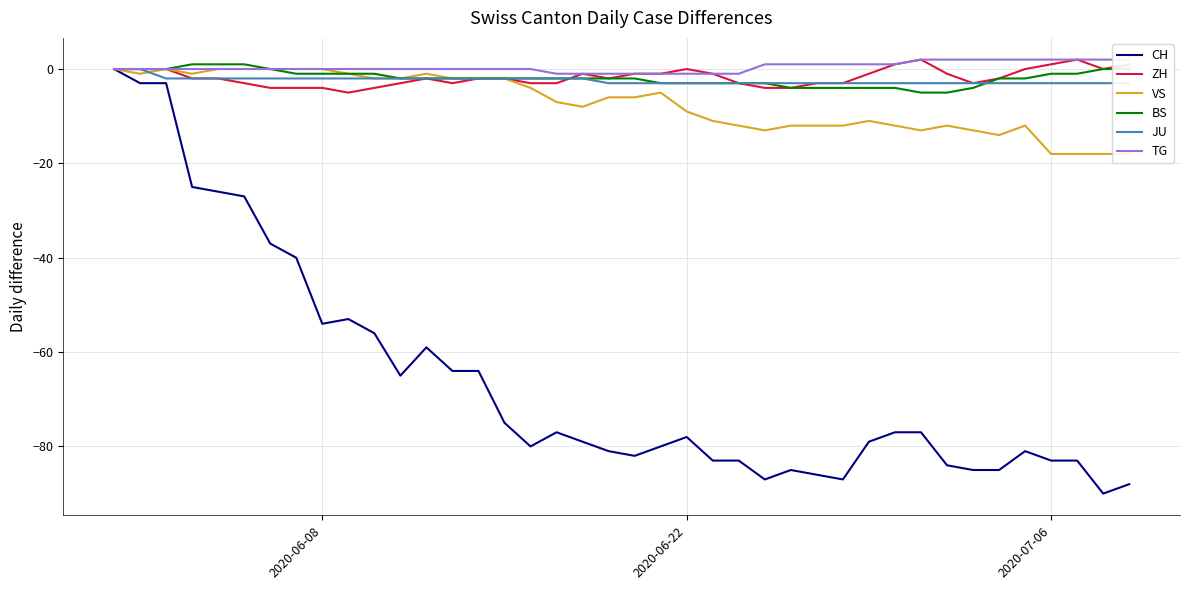

What is the lowest value of the BS series?

-5